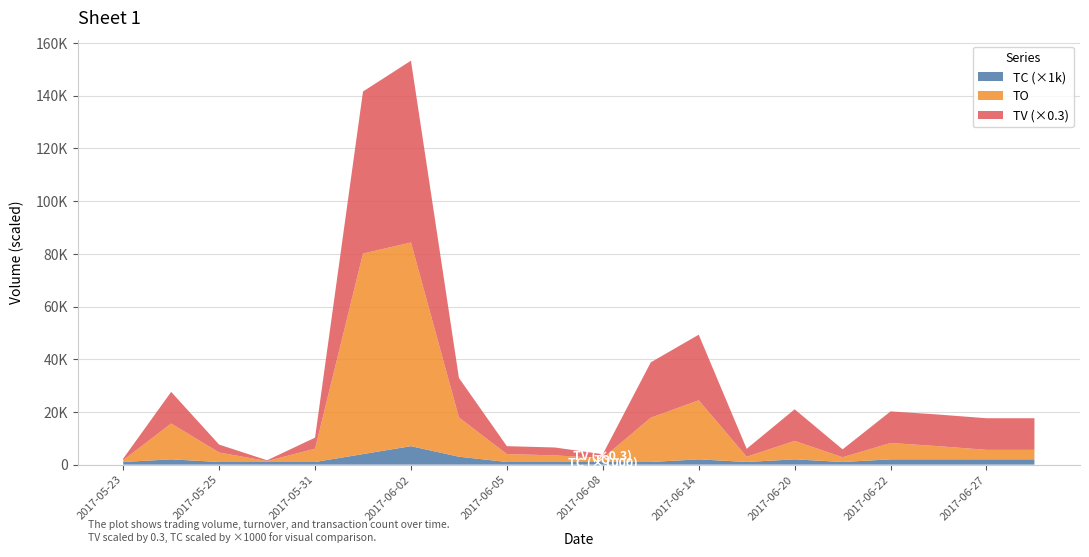

Reading right to left, extract all data points from this chart.

TO: 3600	3600	5000	6200	1800	7000	2000	22410	16800	1450	2500	3000	14900	77300	76100	5040	350	3600	13600	700
TV: 40000	40000	40000	40000	10000	40000	10000	83000	70000	5000	10000	10000	50000	230000	205000	14000	1000	10000	40000	2000
TC: 2	2	2	2	1	2	1	2	1	1	1	1	3	7	4	1	1	1	2	1